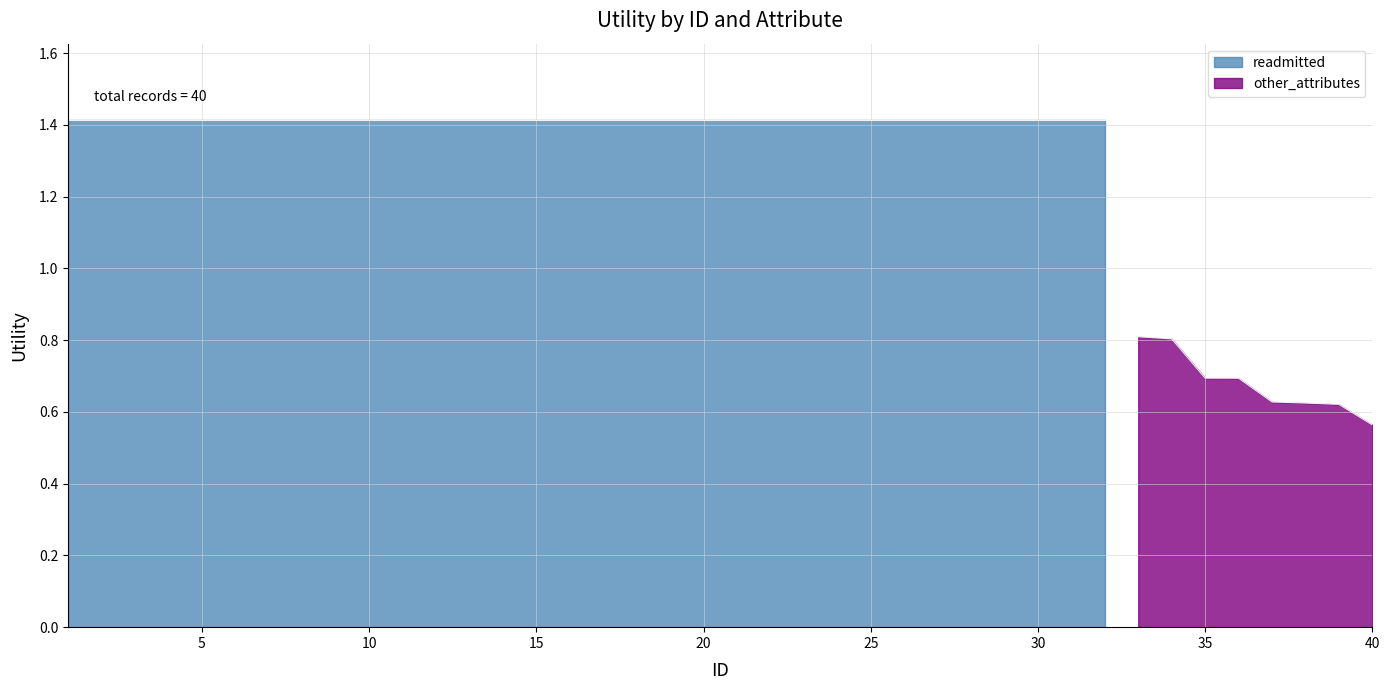

What are all the series names shown in the legend?

readmitted, other_attributes